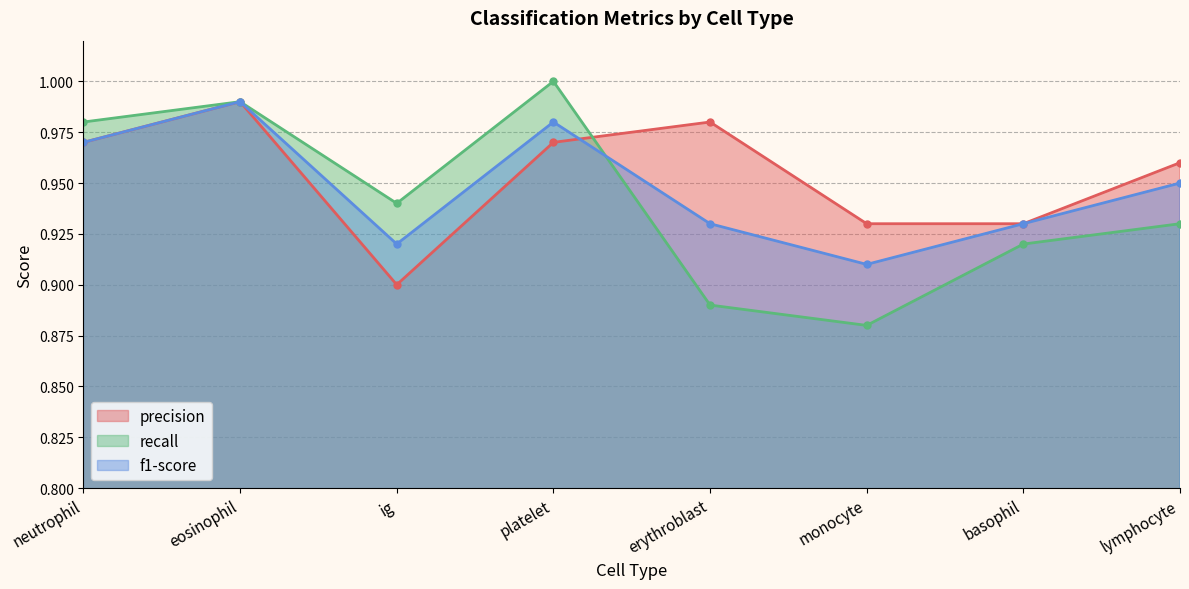

Is it true that precision equals 1.5 at monocyte?

False